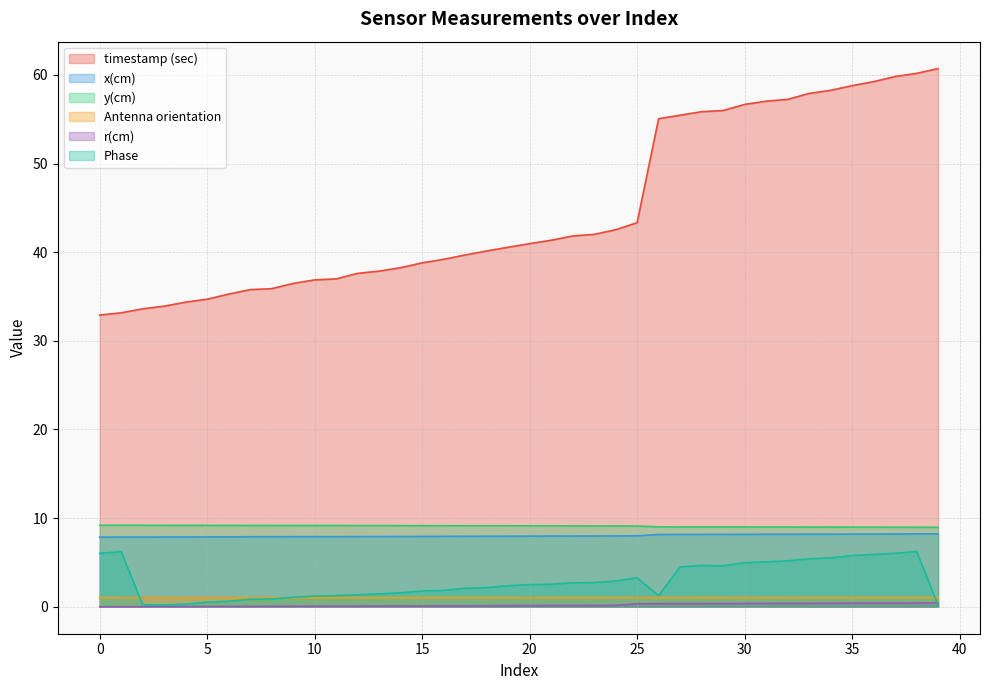

Is it true that Antenna orientation equals 1.0 at 15?

True